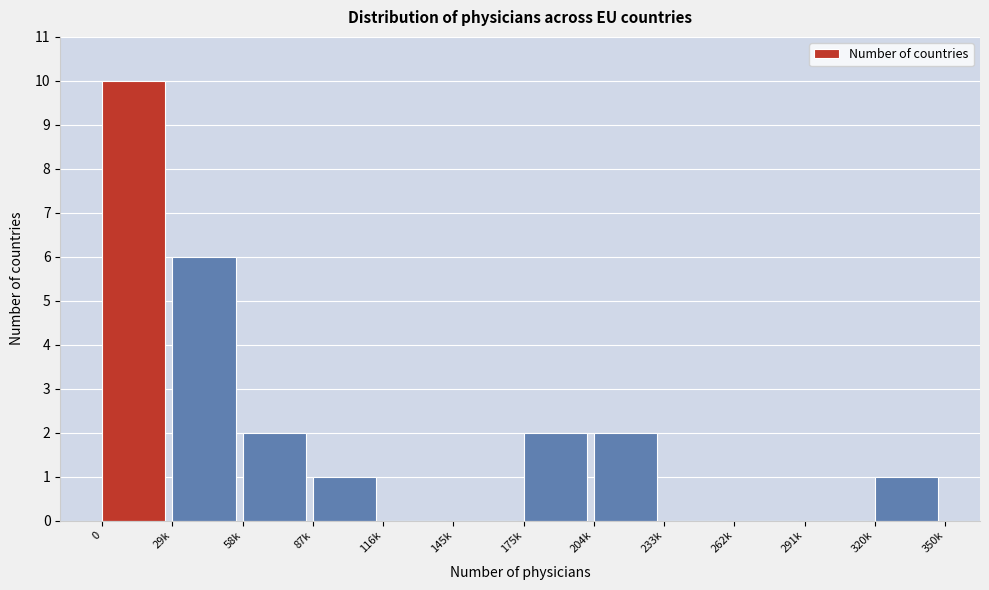

What is the maximum value shown in the chart?

10